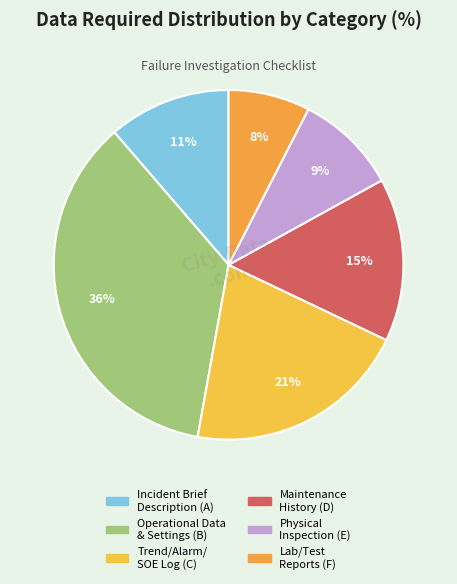

Count the number of slices in the pie.

6